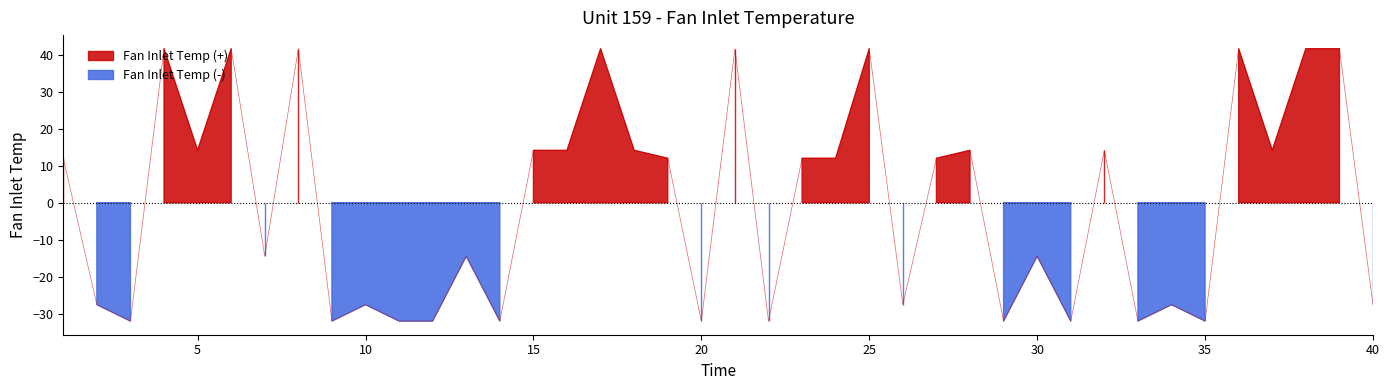

Which has a higher value, 19 or 13?

19